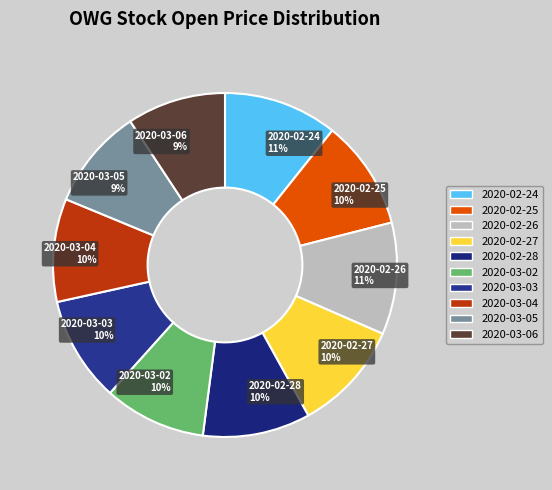

Does 2020-03-02 represent more than half of the total?

No